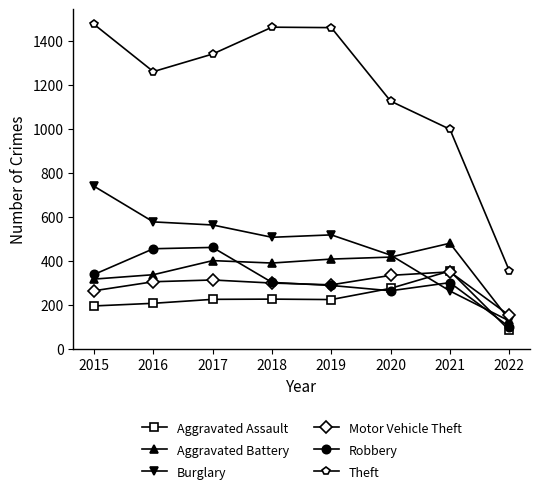

At which label does Aggravated Battery reach its minimum?

2022